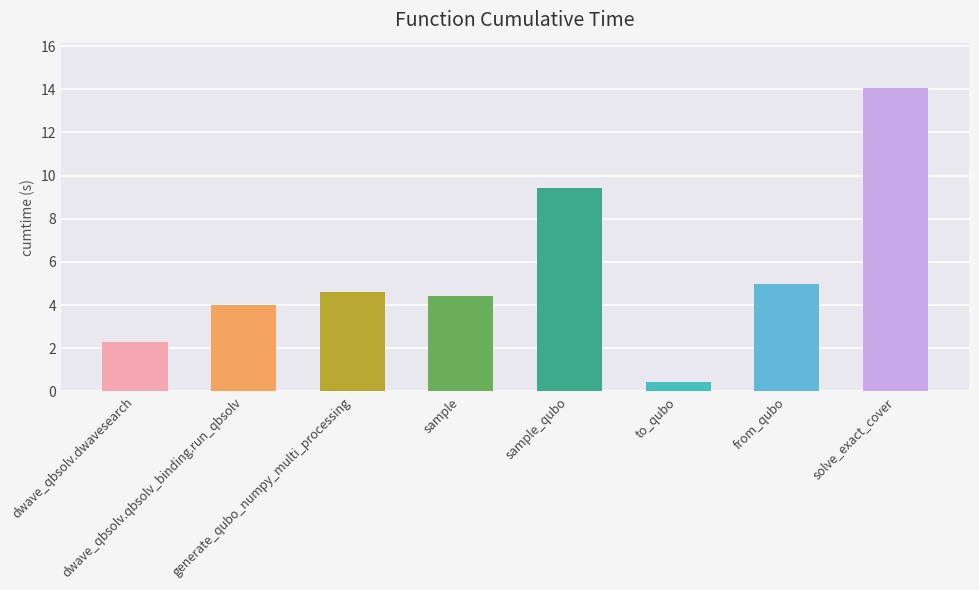

Is it true that the value at from_qubo is 5.0?

True